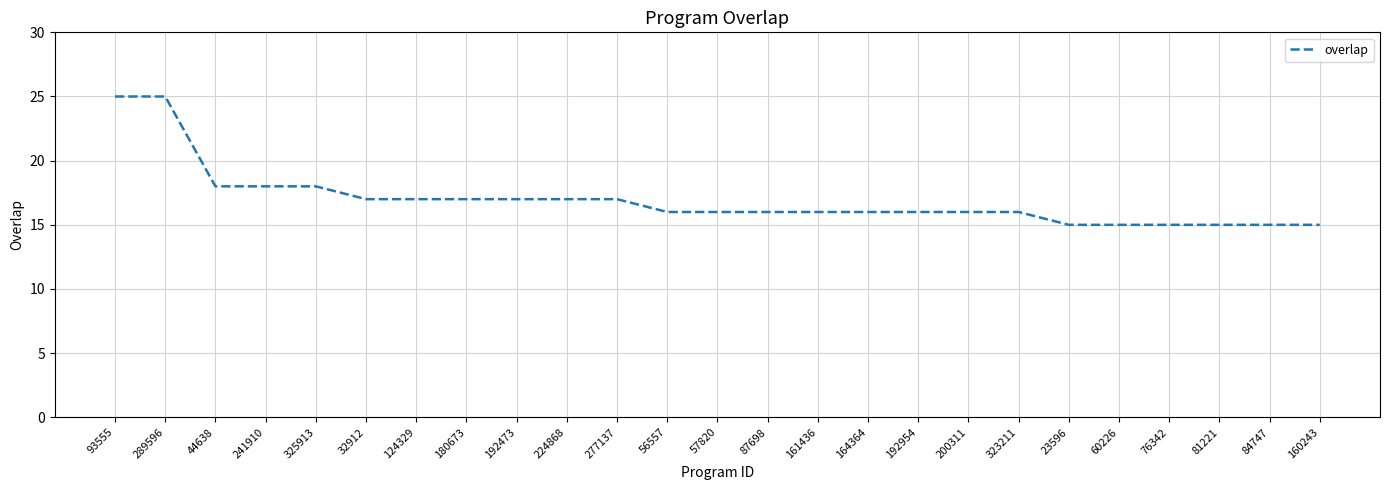

What is the change in value from 180673 to 23596?

-2